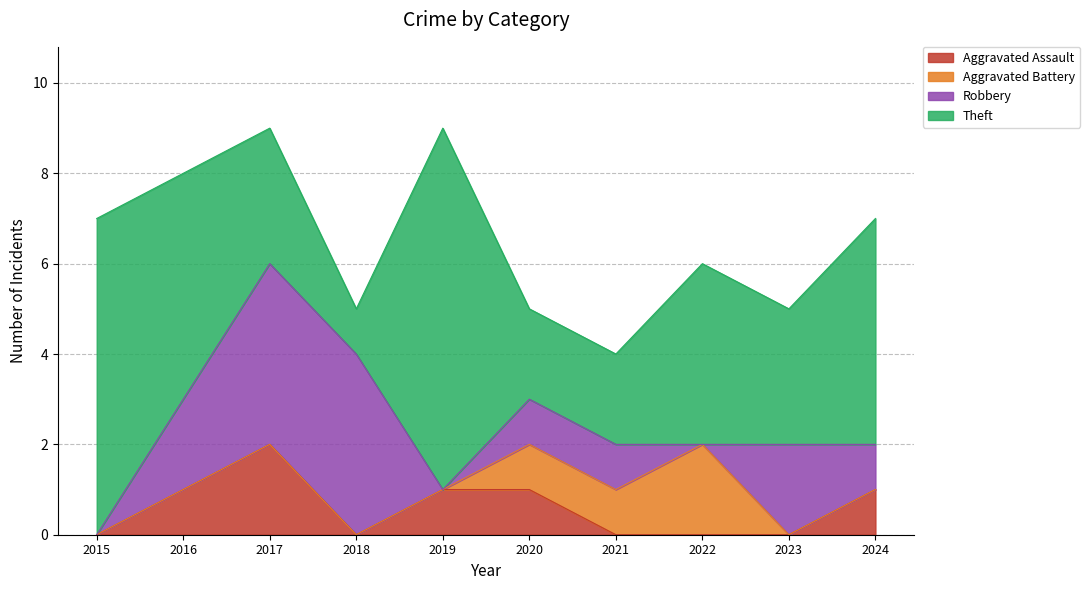

True or false: Aggravated Assault has more than 2 points higher than both neighbors.

False